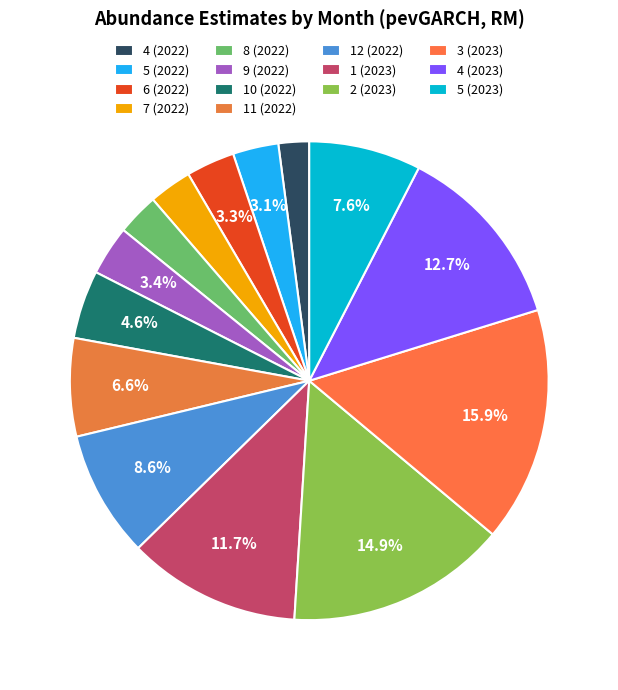

Approximately how many times larger is the value at 3 (2023) compared to 1 (2023)?

1.4